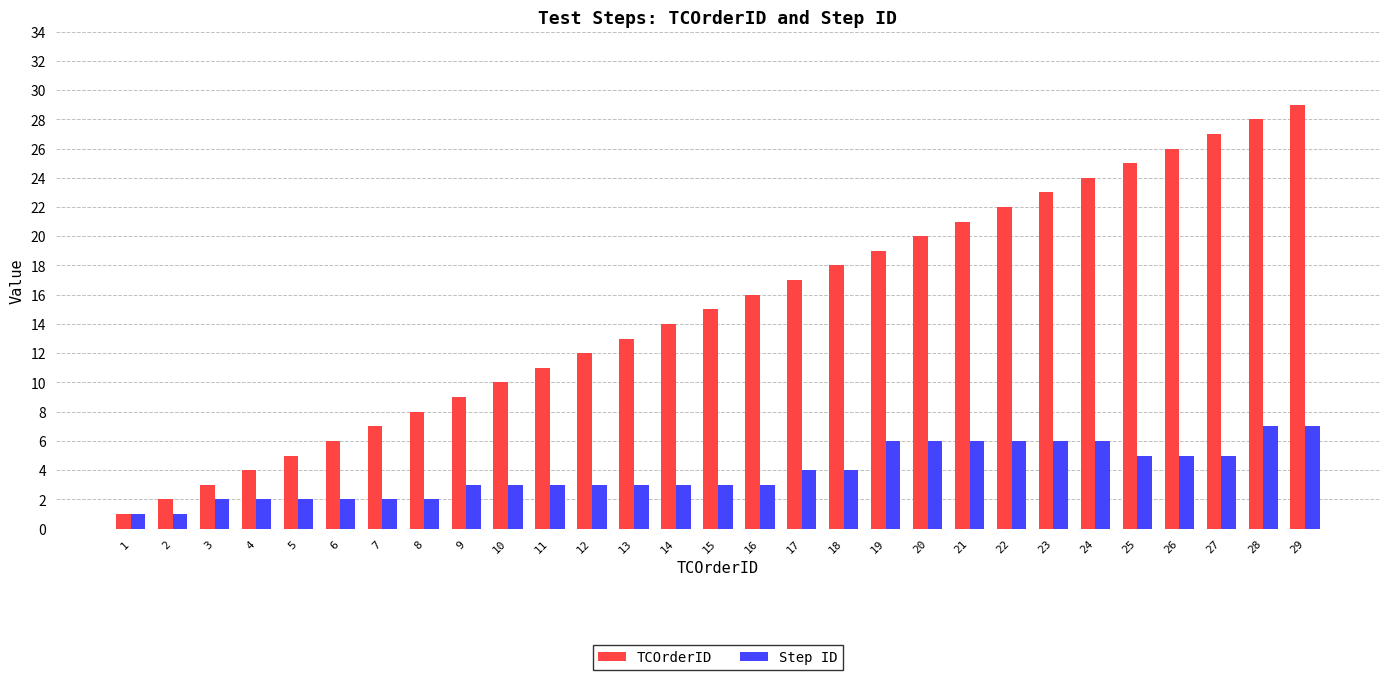

Between 11 and 18, which series saw the biggest shift?

TCOrderID